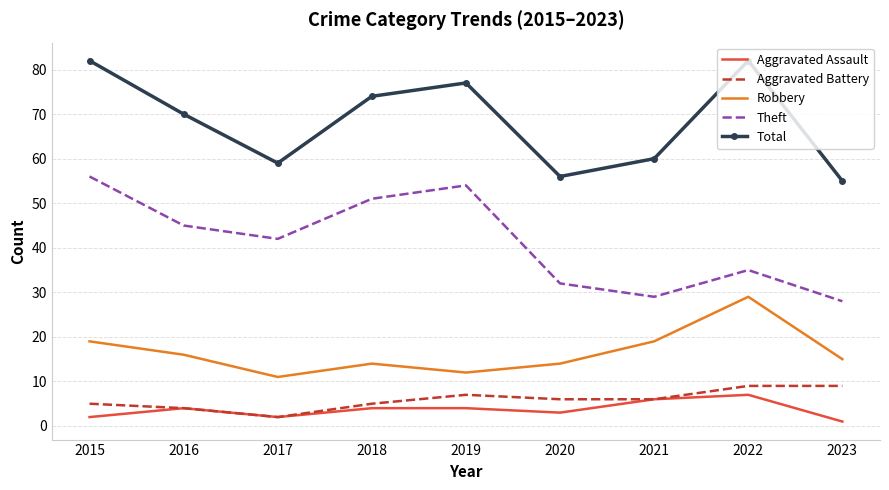

At which label does Aggravated Assault reach its minimum?

2023